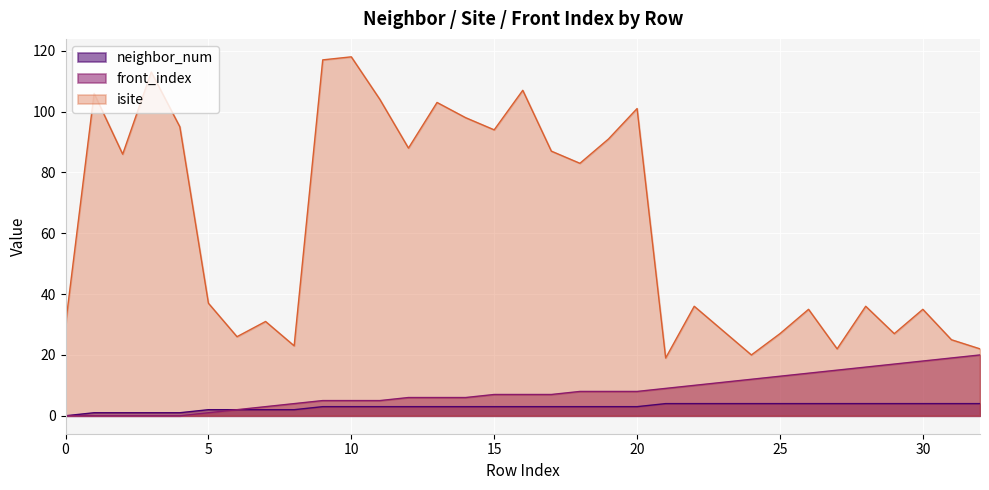

What is the highest value of the front_index series?

20